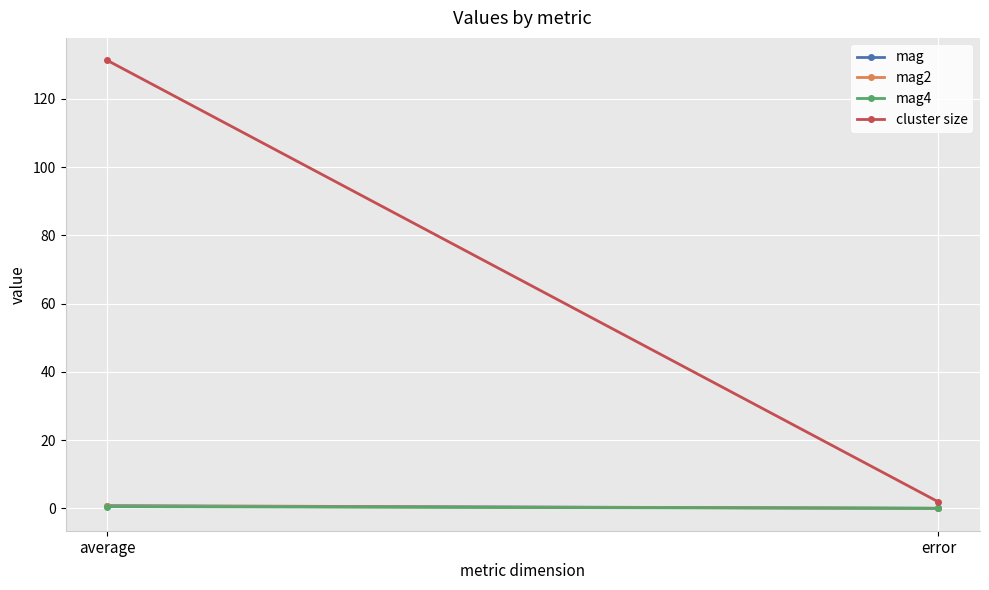

Is this an area chart (filled region under the line)?

No